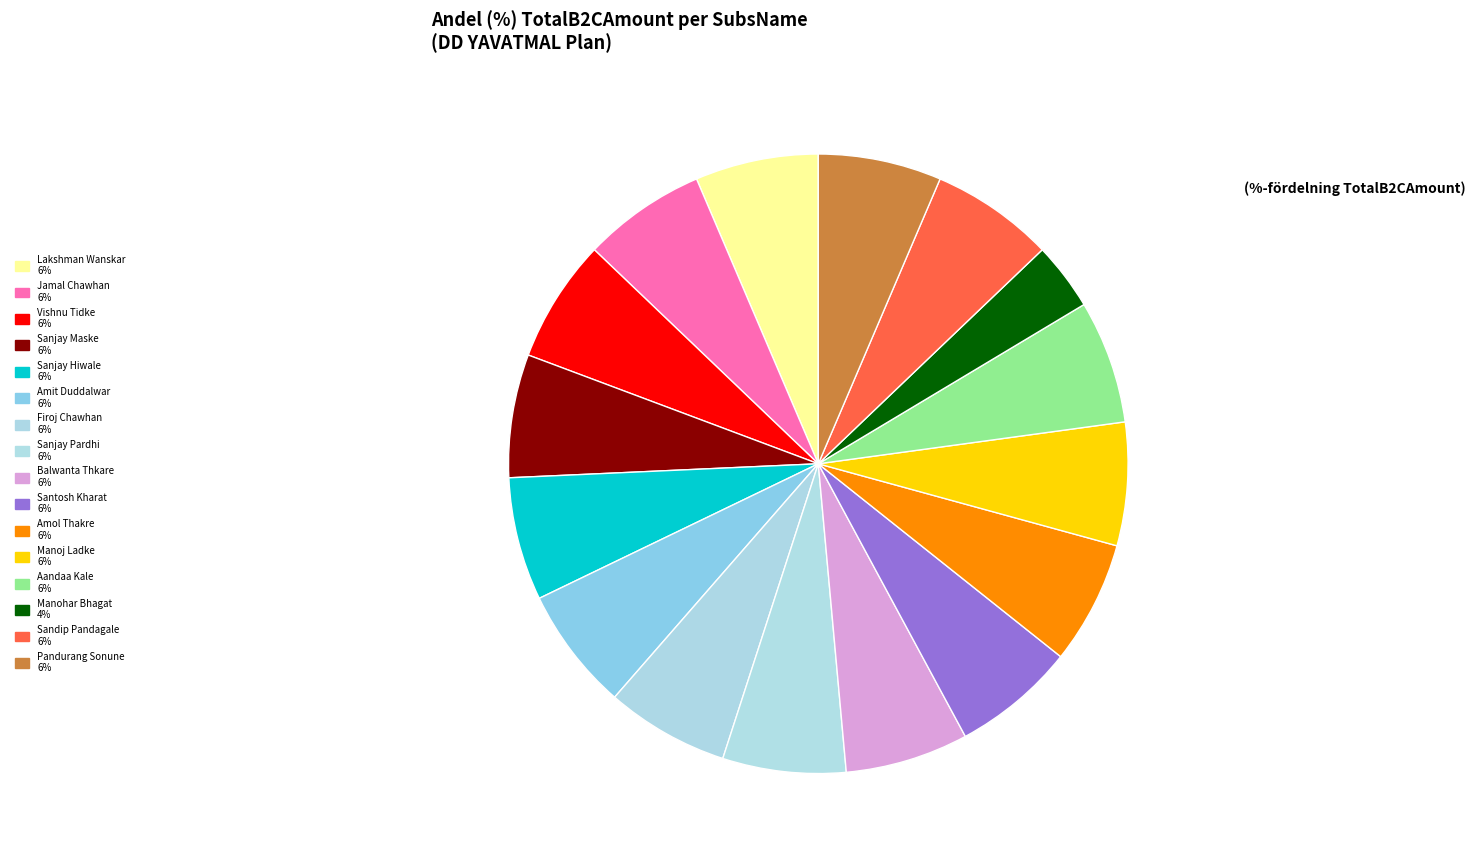

The Sanjay Maske slice represents 12% of the pie. True or false?

False